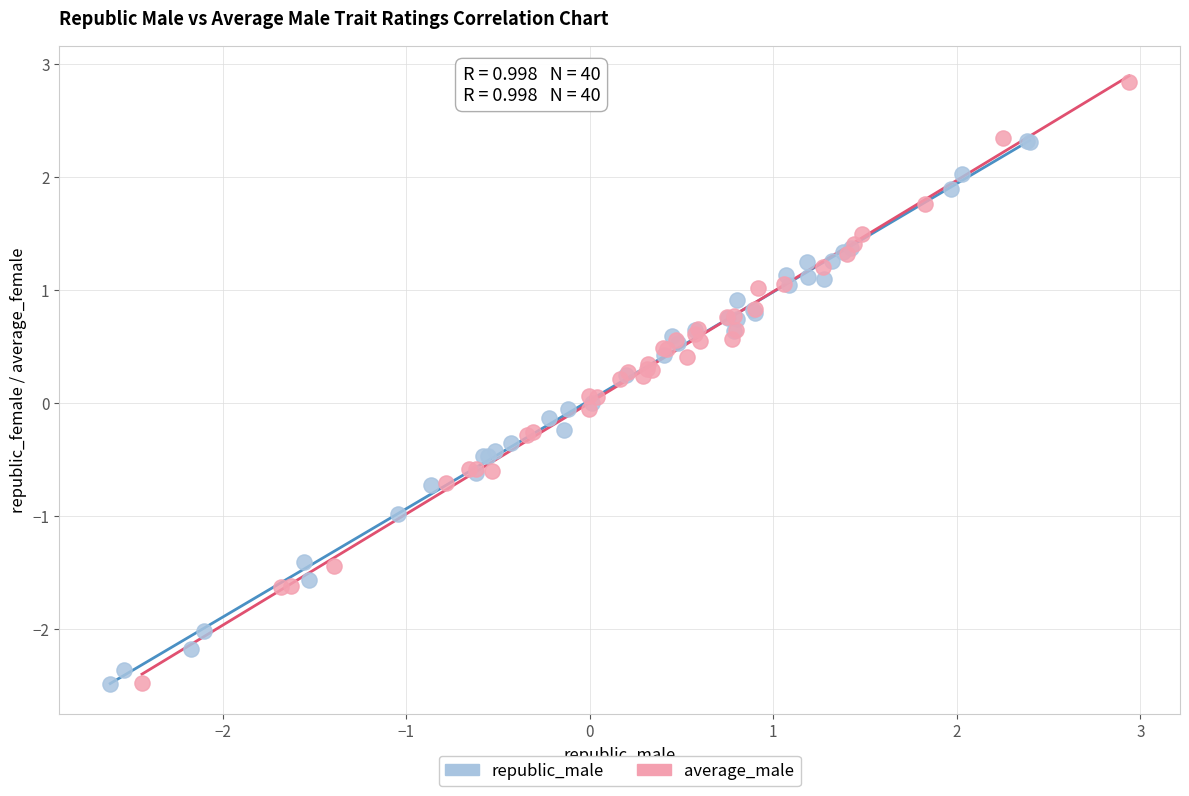

Which series contains the highest Y value?

average_male